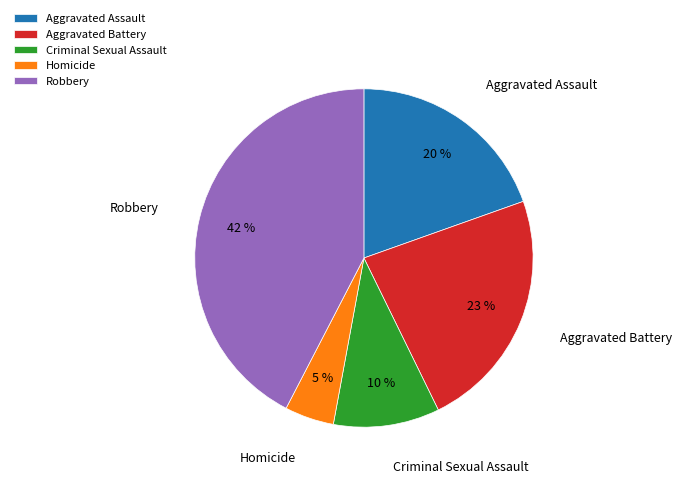

Does Robbery represent more than half of the total?

No